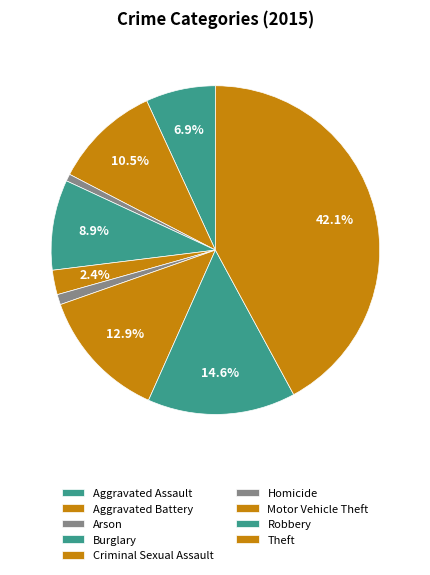

The Theft slice represents 31% of the pie. True or false?

False